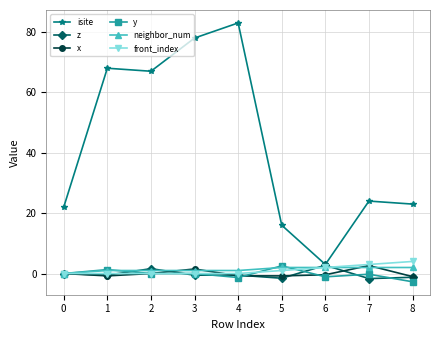

What is the minimum value for isite?

3.0